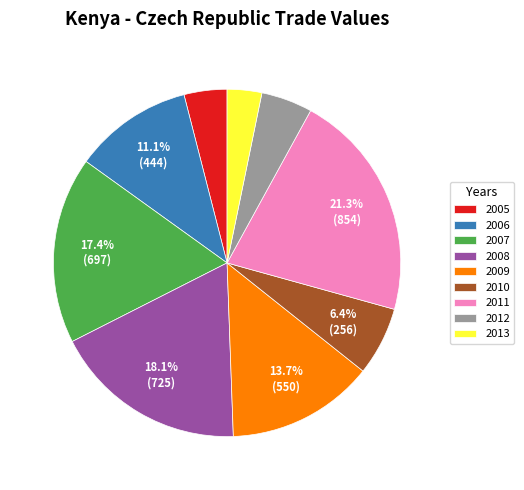

How much of the chart is everything except 2009?

86.3%